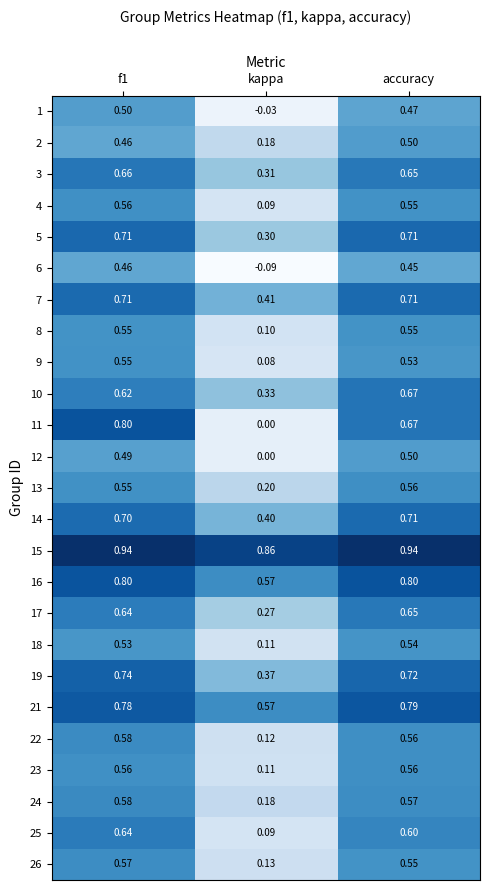

What is the spread (max minus min) of values at f1?

0.5